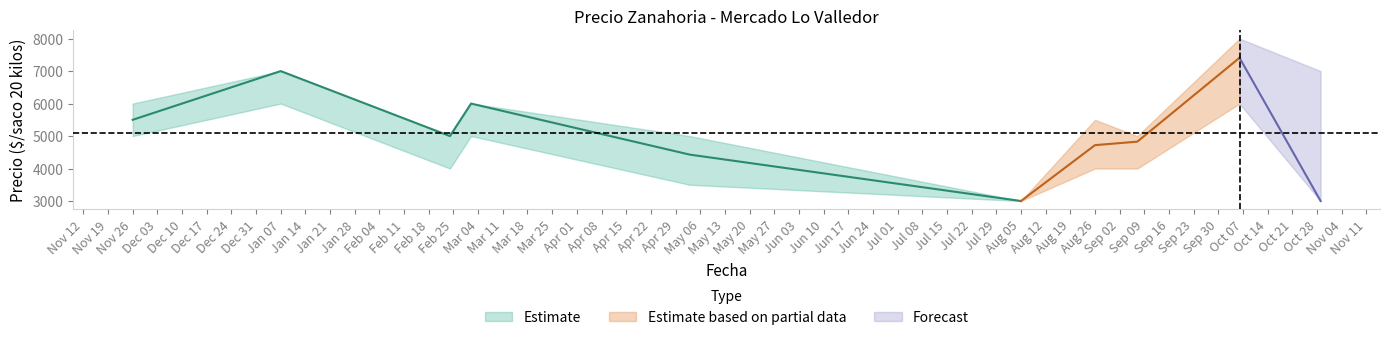

True or false: Precio maximo and Precio minimo intersect in this chart.

False